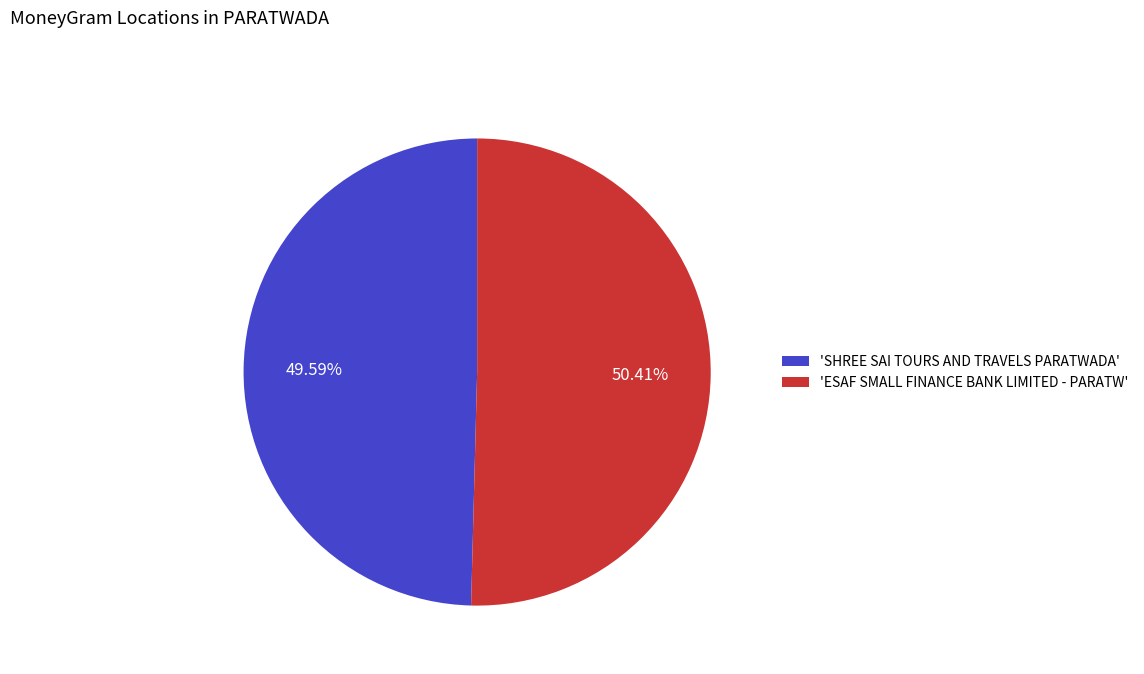

To the nearest percent, what is the average slice percentage?

50%